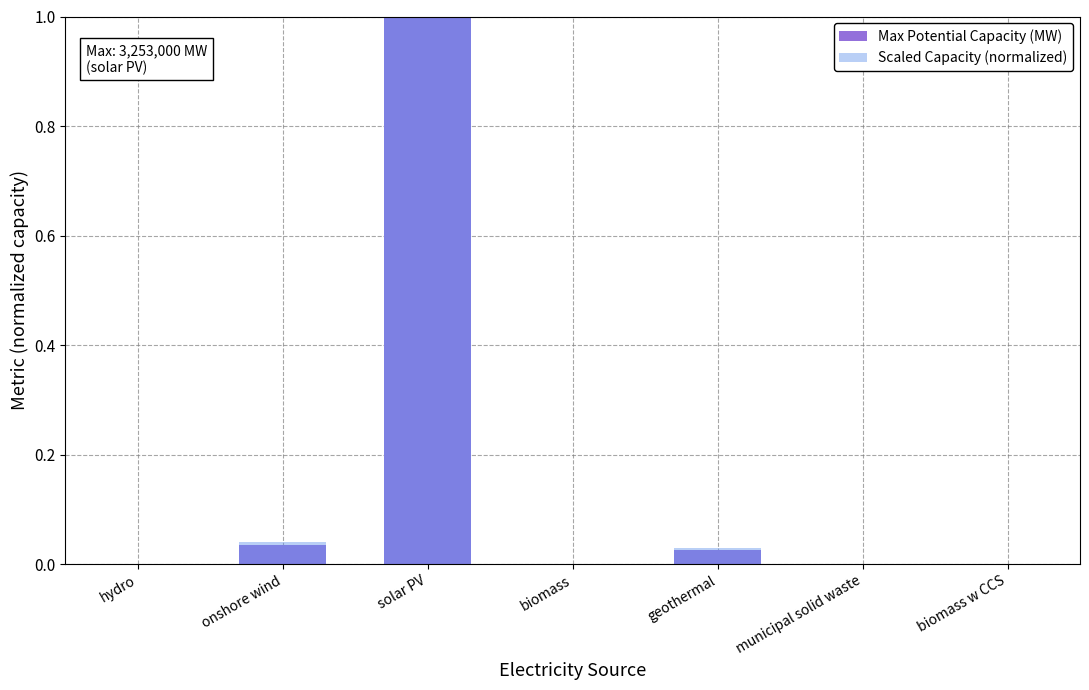

The Max Potential Capacity (MW) series shows 0.0 at onshore wind. True or false?

True